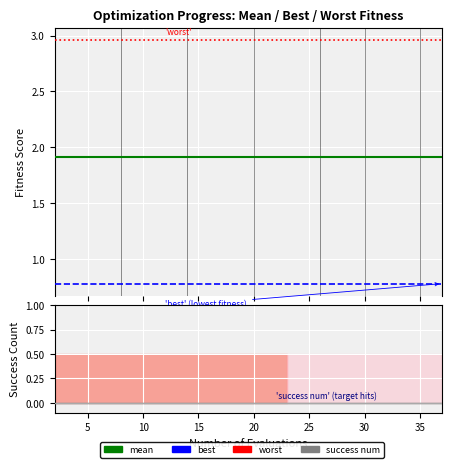

How many lines are shown in the chart?

4